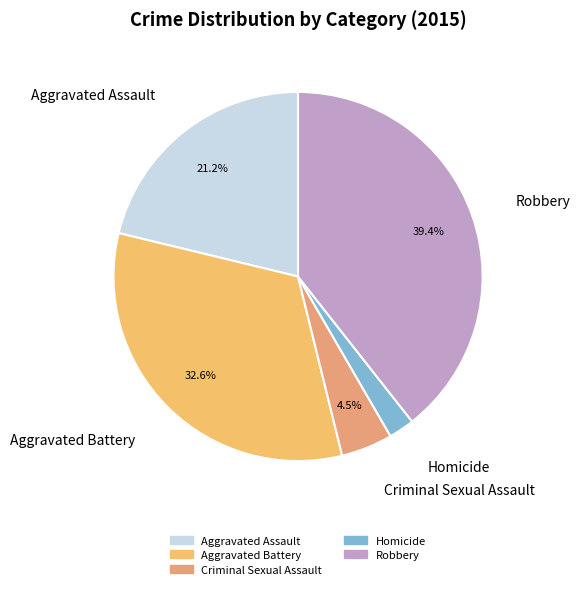

What percentage is the Criminal Sexual Assault slice, to the nearest percent?

5%